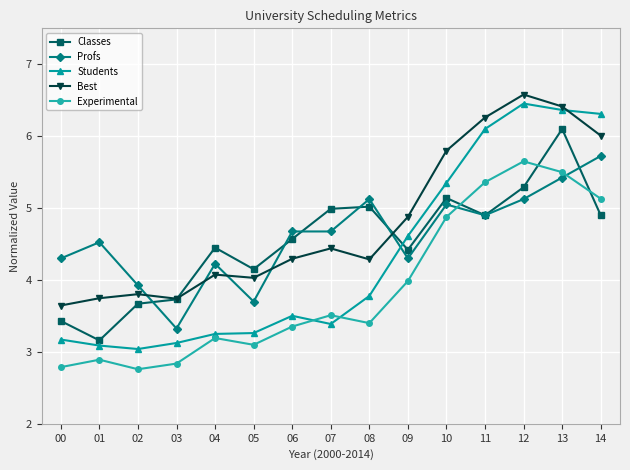

True or false: Best has more than 2 interior local peaks.

True